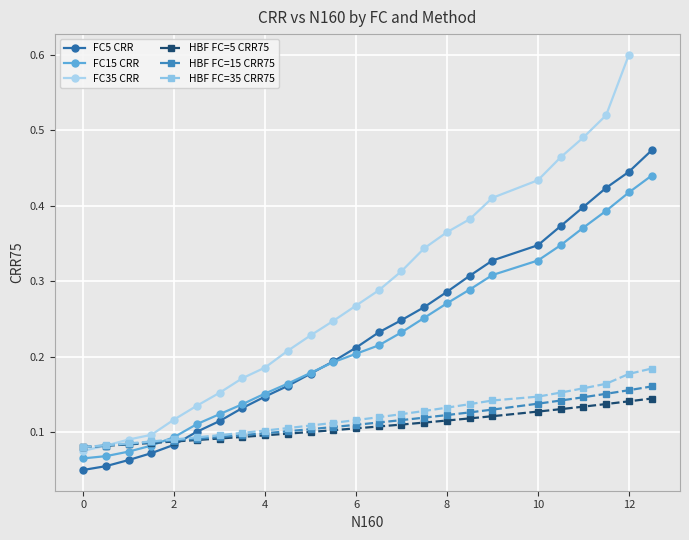

What is the average value?

0.2